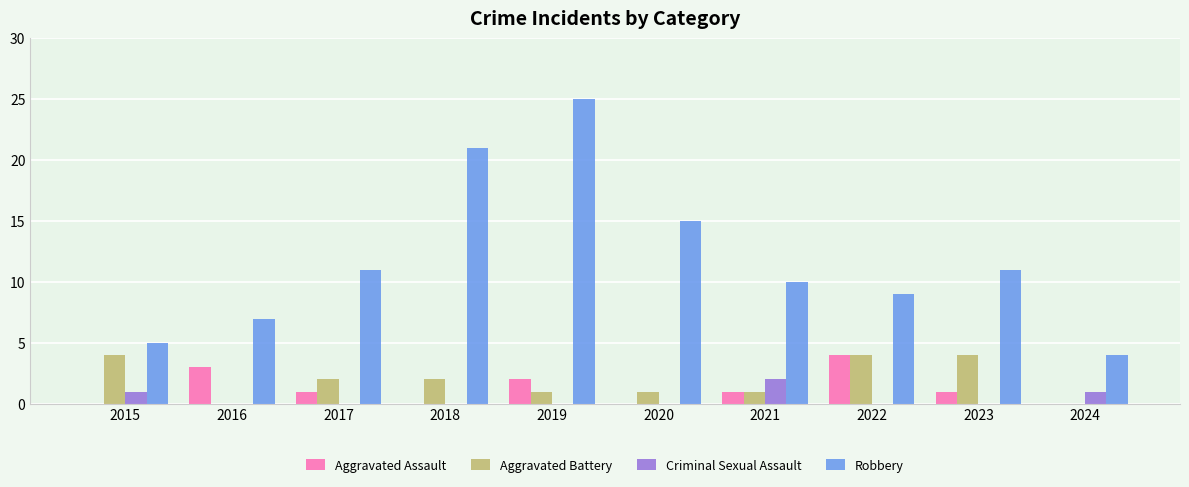

True or false: Robbery has a value of 15 at 2020.

True